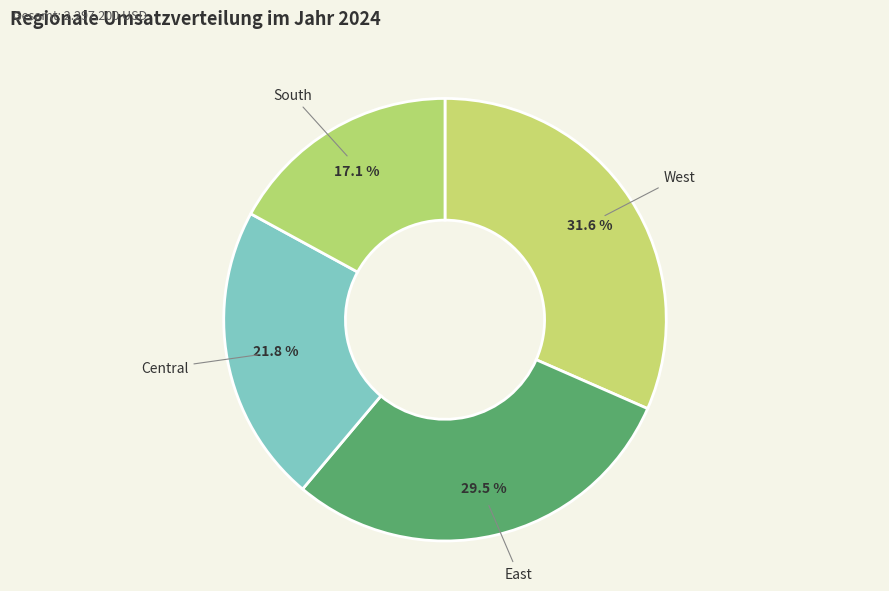

Is there a majority slice in this chart?

No